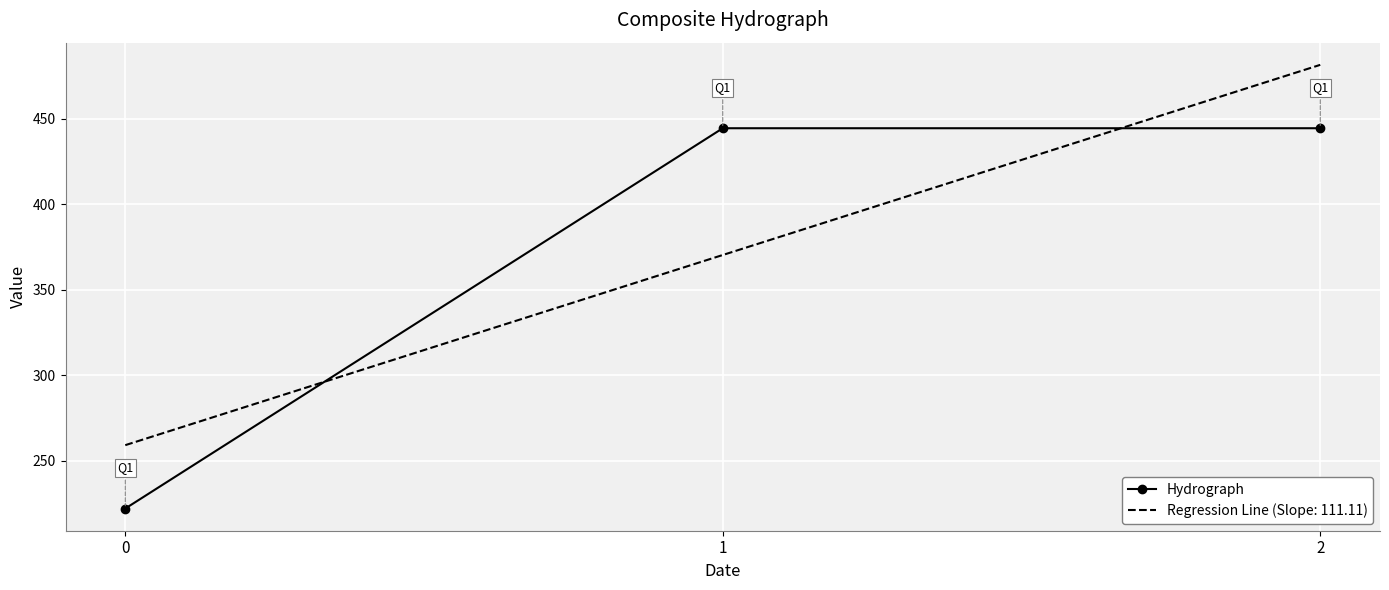

At which category does the chart reach its peak across all series?

2